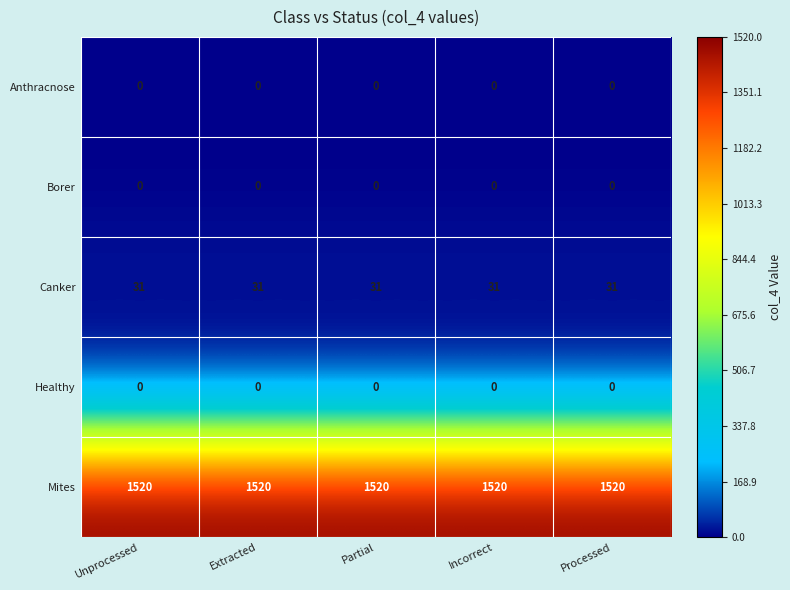

What is the total value across all series at Extracted?

1551